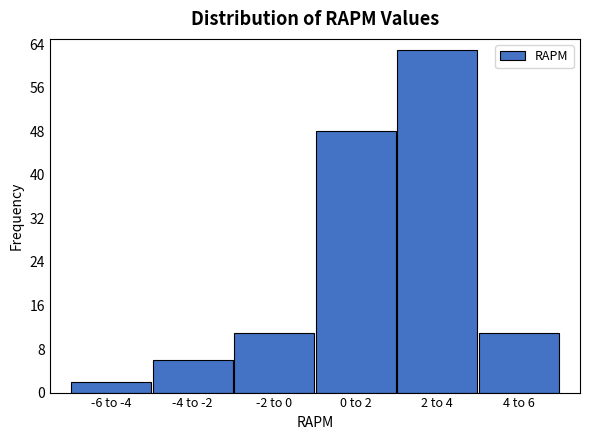

Reading left to right, list all the values displayed in this chart.

-6 to -4=2	-4 to -2=6	-2 to 0=11	0 to 2=48	2 to 4=63	4 to 6=11